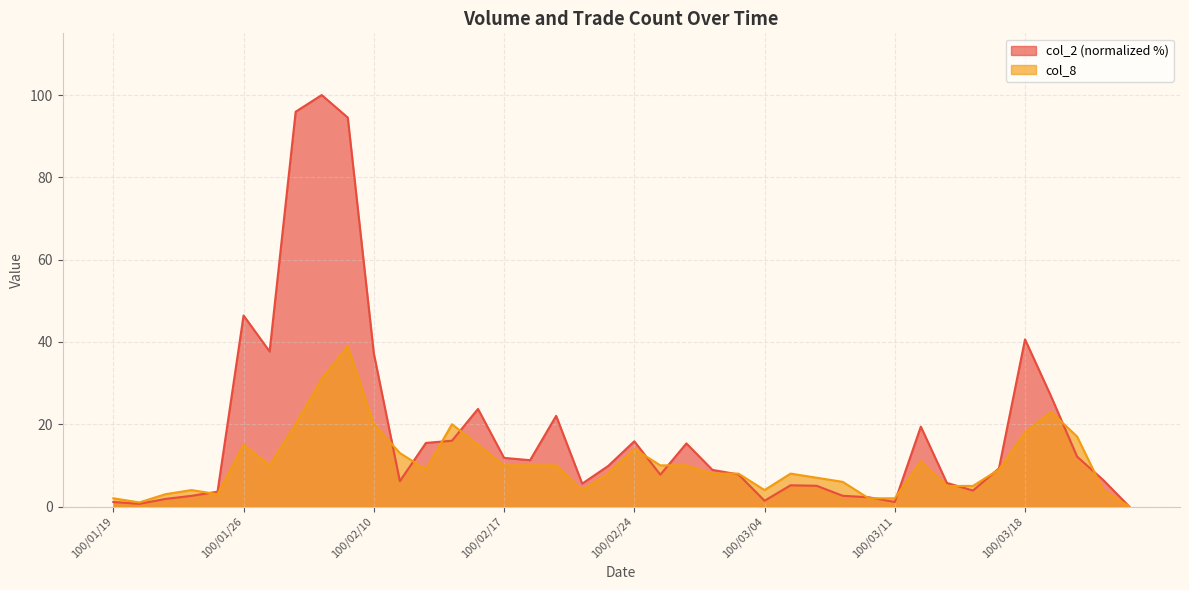

How many interior local peaks does the col_8 series have?

8